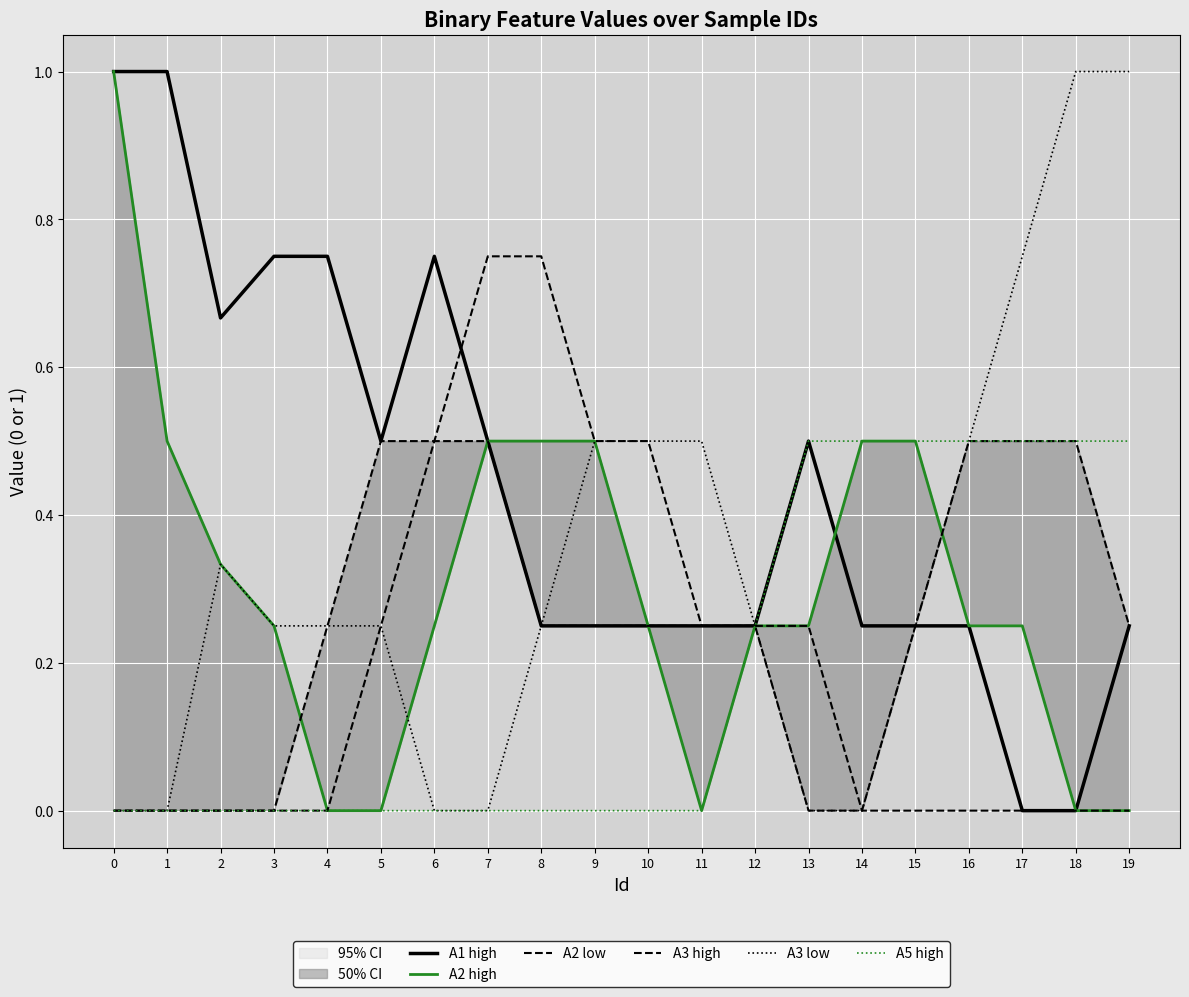

Rank the categories by A3 high value from highest to lowest.

7, 8, 6, 9, 10, 5, 11, 12, 13, 0, 1, 2, 3, 4, 14, 15, 16, 17, 18, 19